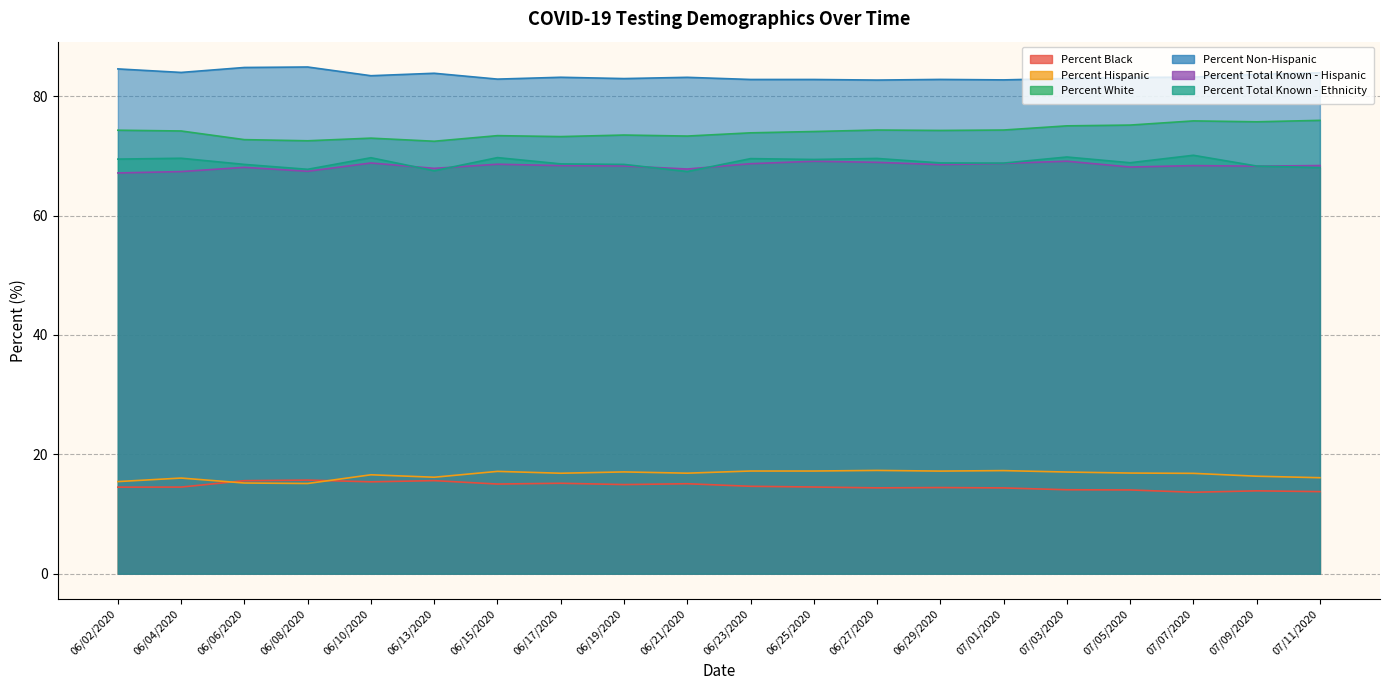

What is the approximate value of Percent Black at 06/27/2020?

14.4